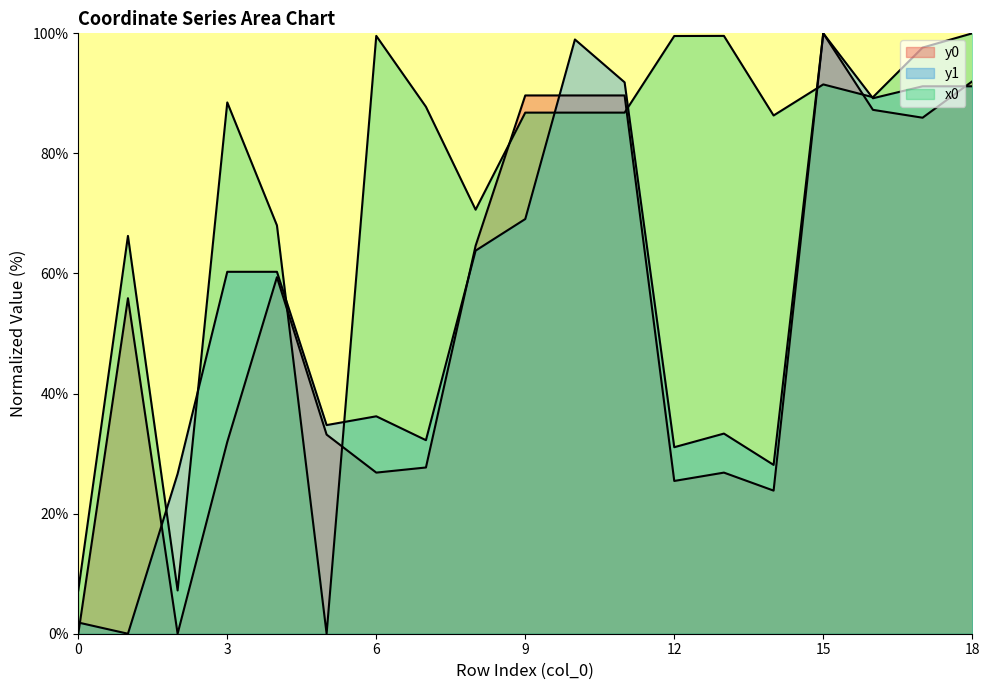

Reading right to left, list all the values displayed in this chart.

x0: 100.0	97.6	89.4	91.5	86.3	99.6	99.6	86.8	86.8	86.8	70.6	87.8	99.6	0.0	68.0	88.5	7.2	66.3	7.2
y0: 92.0	85.9	87.3	100.0	23.8	26.8	25.4	89.7	89.7	89.7	64.6	27.7	26.8	33.2	59.4	32.0	0.0	55.9	0.0
y1: 91.2	91.2	89.2	100.0	28.1	33.3	31.1	91.8	99.0	69.1	63.8	32.2	36.2	34.7	60.3	60.3	26.6	0.0	1.9